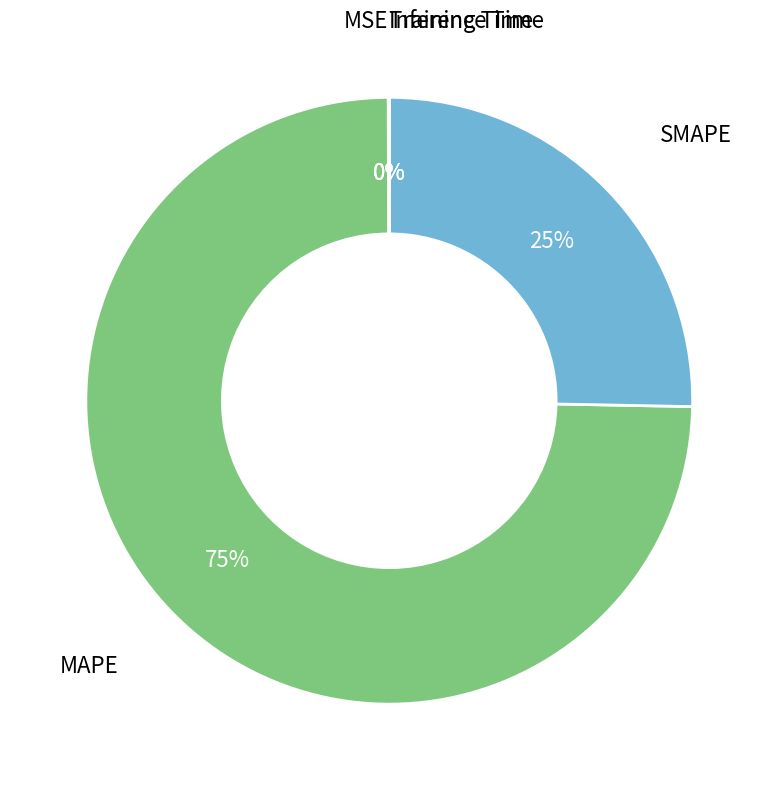

Which slice is the largest?

MAPE